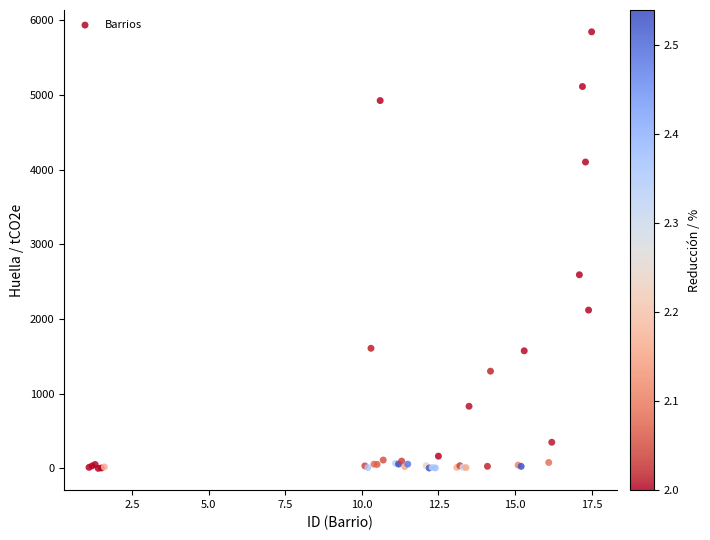

What Y value in the scatter plot is closest to 2922?

2592.4